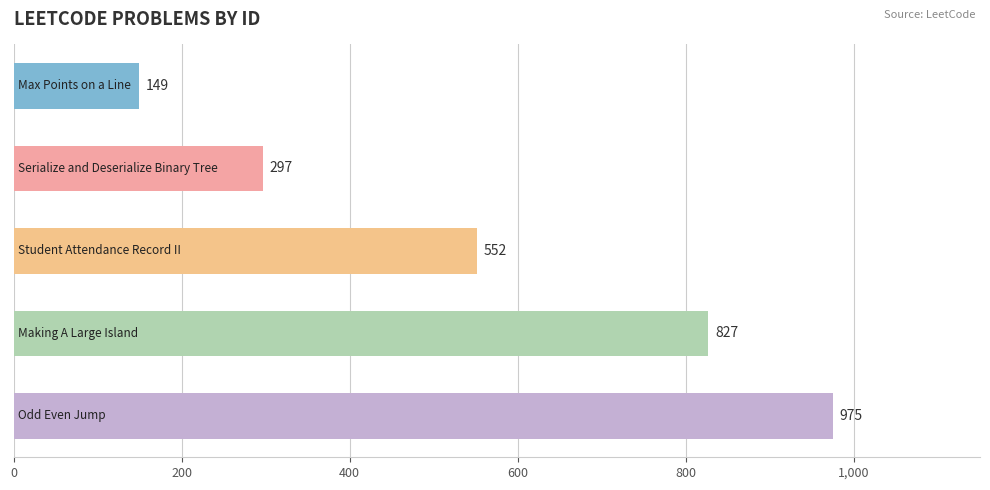

What is the minimum value shown in the chart?

149